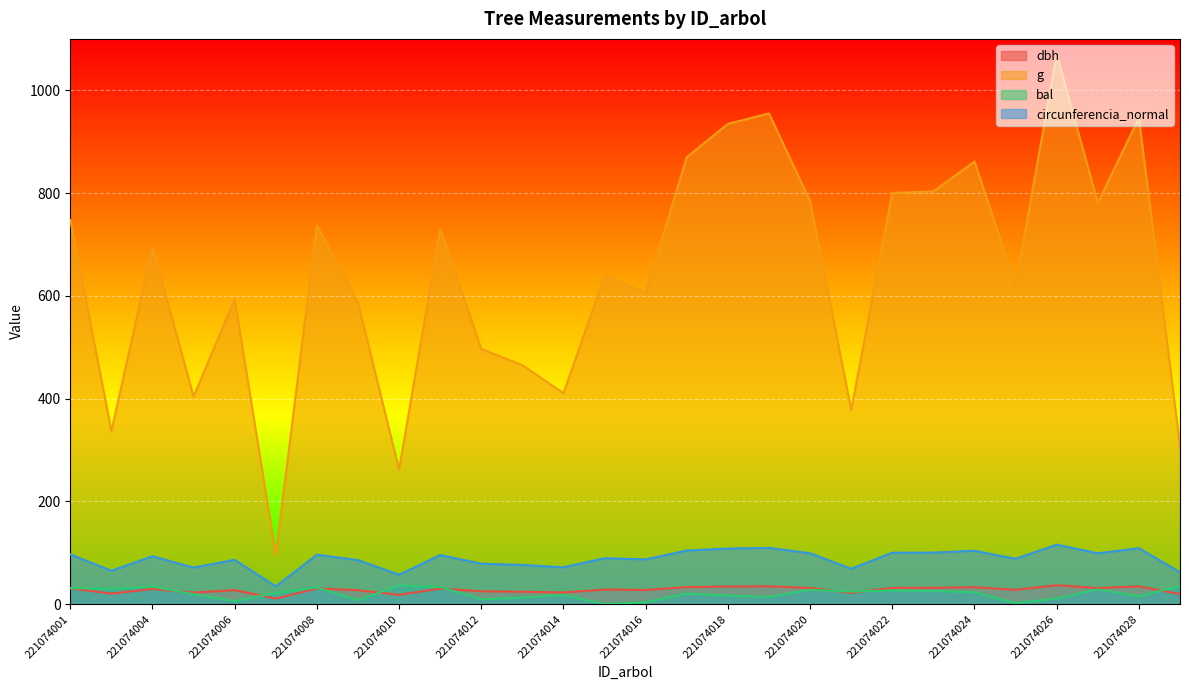

Where is the first local minimum for circunferencia_normal?

221074002